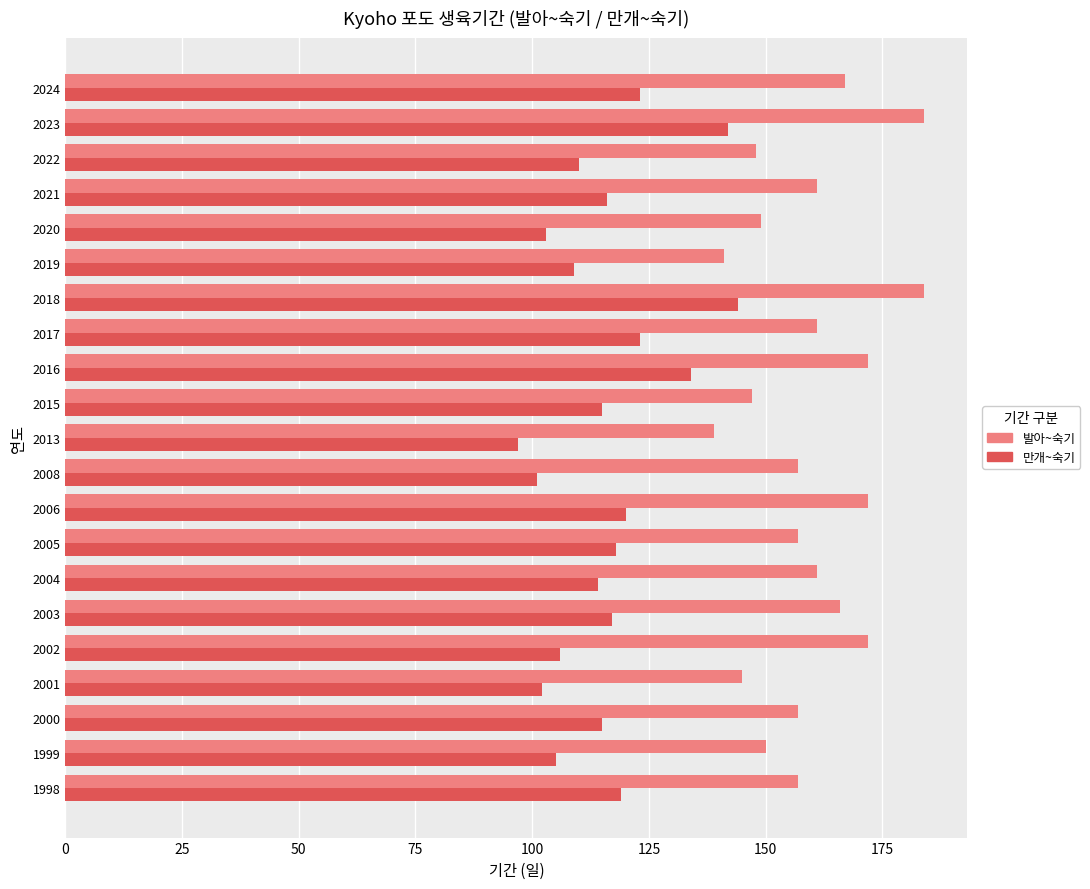

Which series has the largest range (max minus min)?

만개~숙기